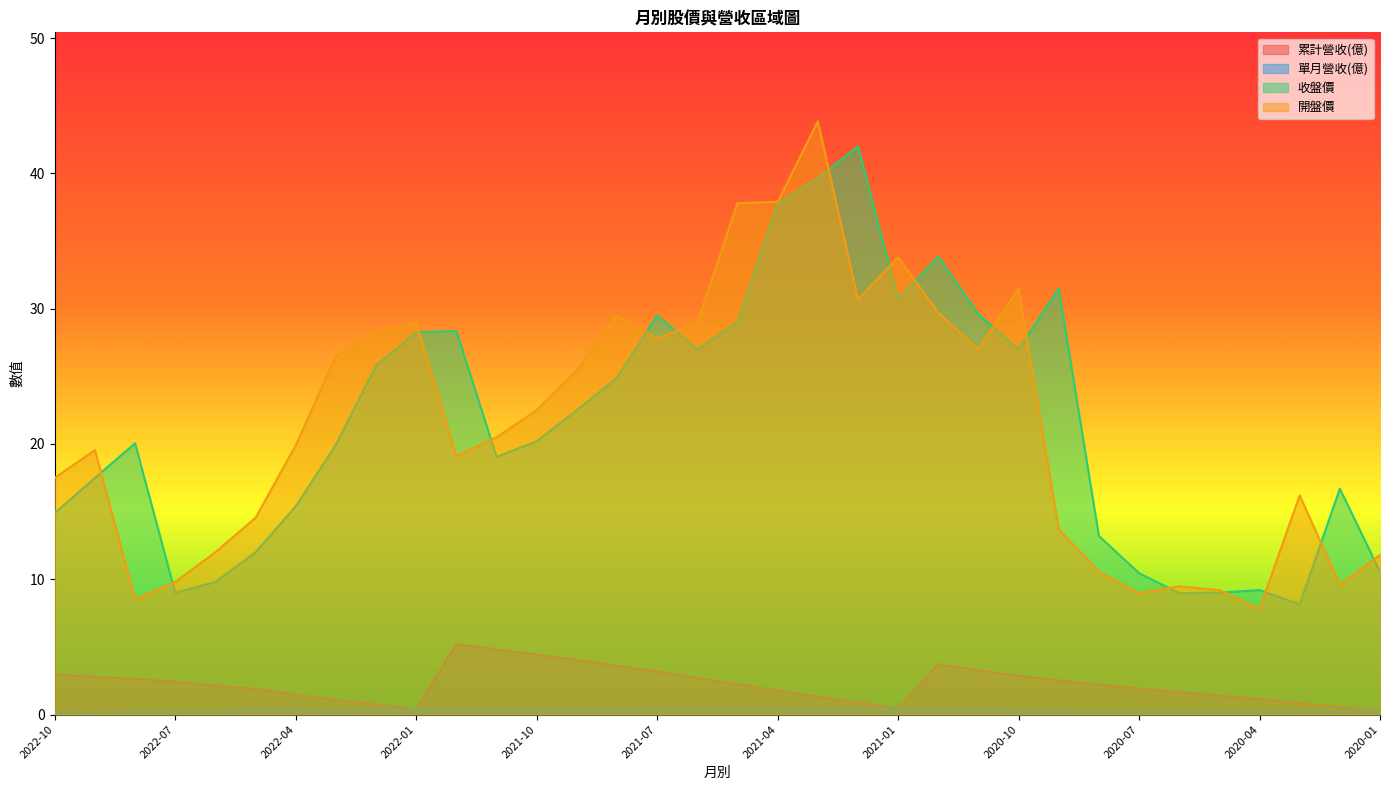

Does the chart display data point markers on the line(s)?

No